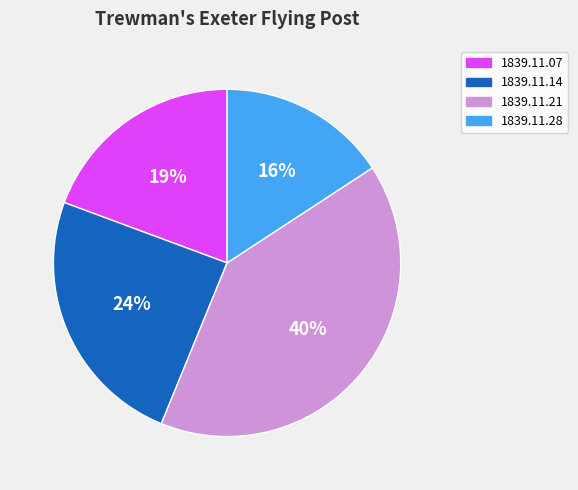

How many segments does this pie chart have?

4